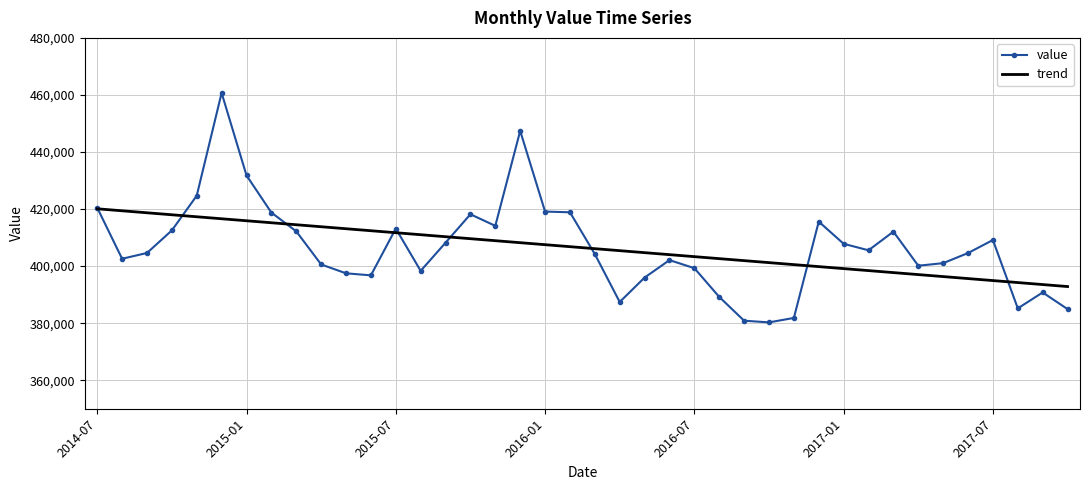

How many categories are shown in the chart?

40